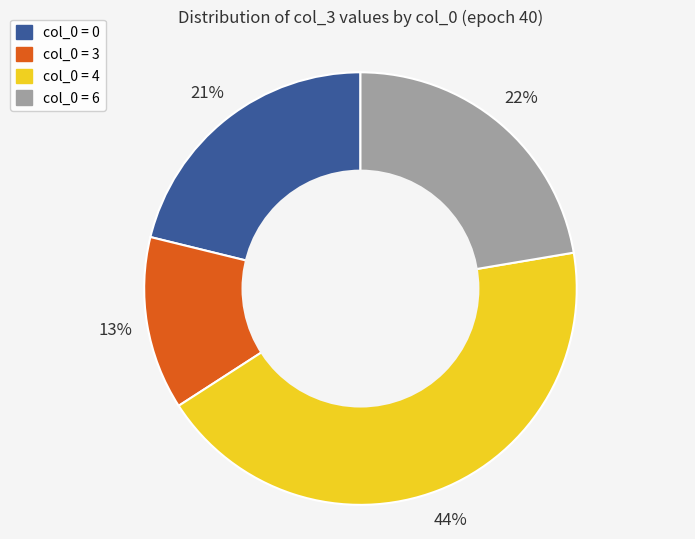

To the nearest percent, what is the average slice percentage?

25%